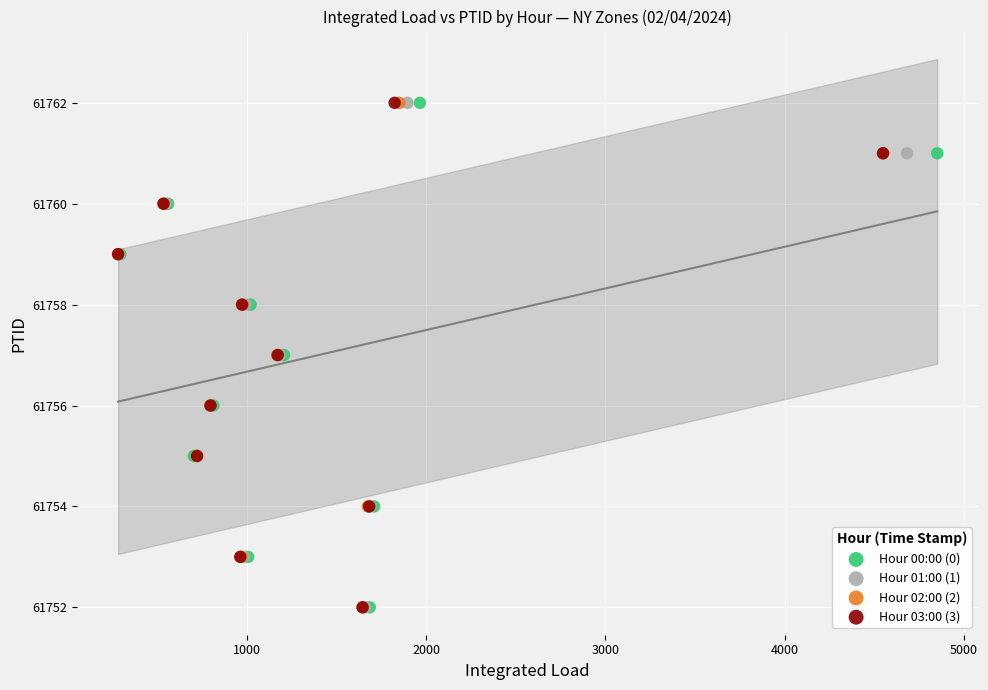

What are all the series names shown in the legend?

Hour 00:00 (0), Hour 01:00 (1), Hour 02:00 (2), Hour 03:00 (3)